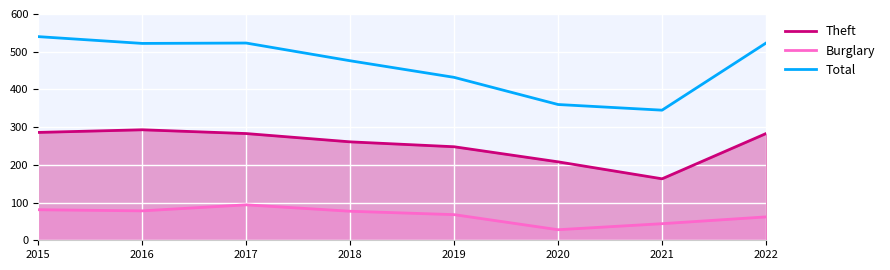

Reading left to right, extract all data points from this chart.

Theft: 286	293	283	261	248	208	163	283
Burglary: 81	78	94	77	68	28	44	62
Total: 540	522	523	476	432	360	345	523